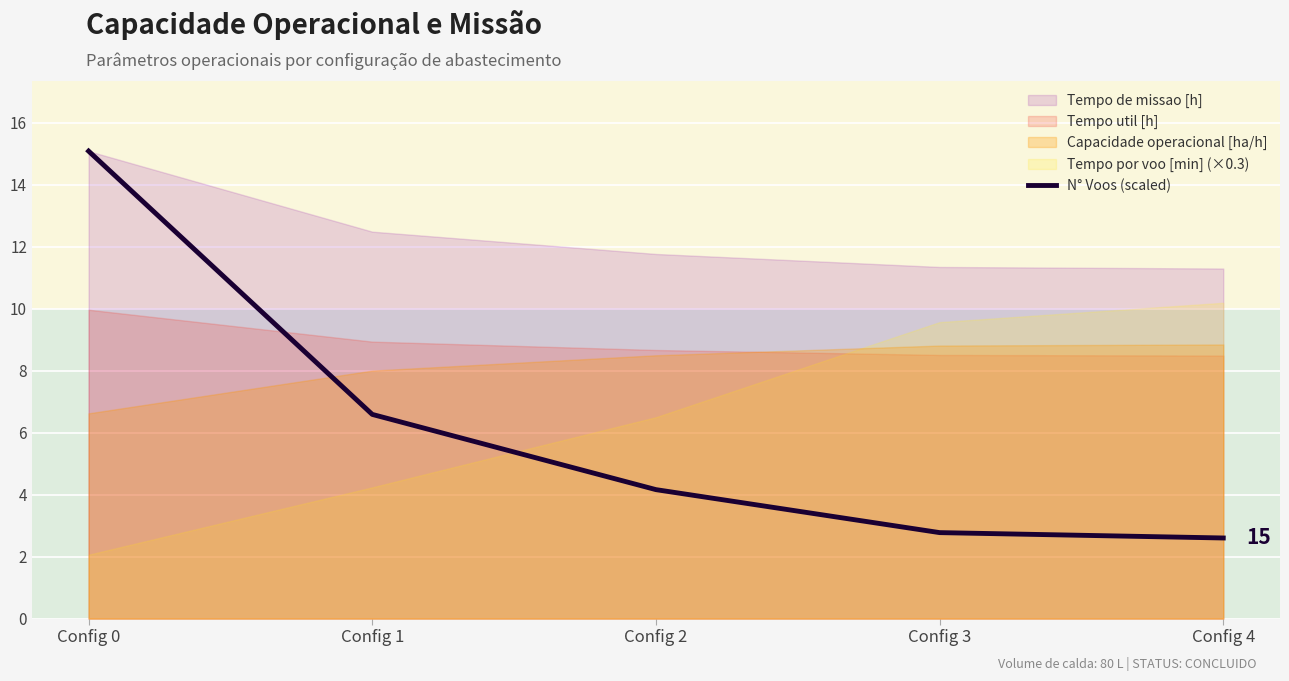

The value at Config 3 is 4.4. True or false?

False